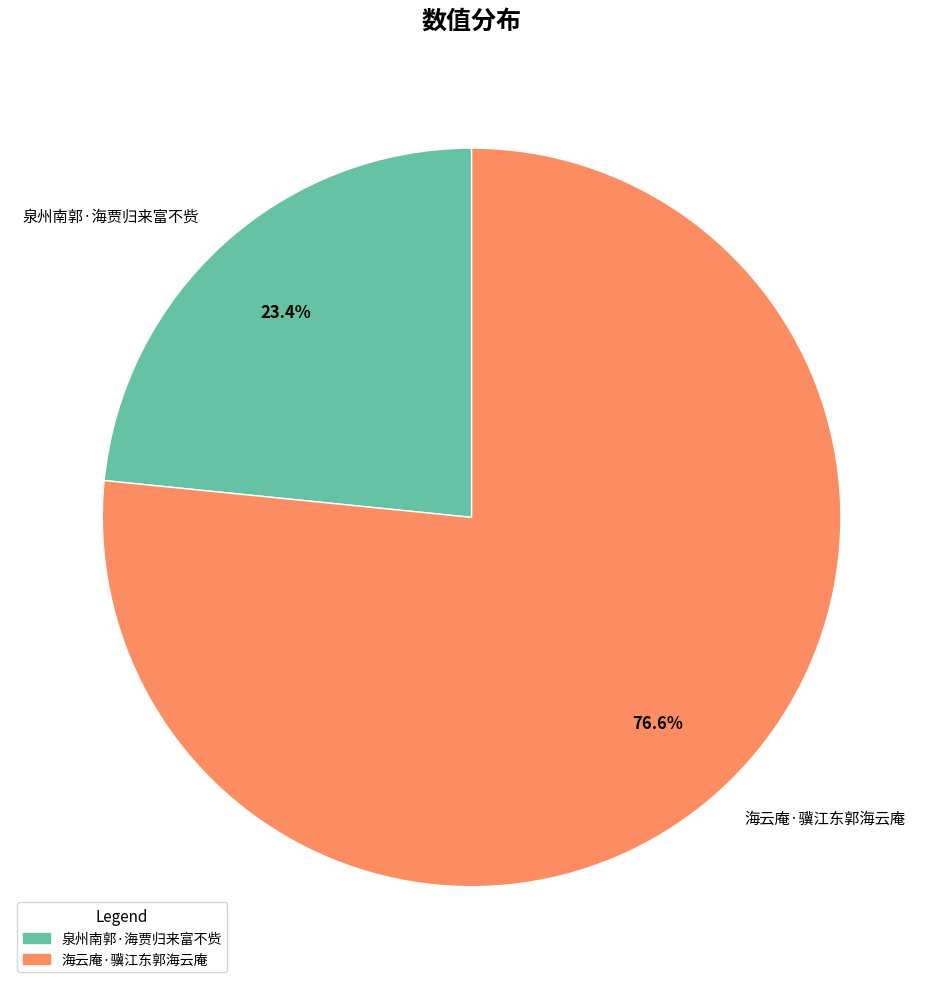

What is the ratio of the value at 泉州南郭·海贾归来富不赀 to the value at 海云庵·骥江东郭海云庵?

0.3